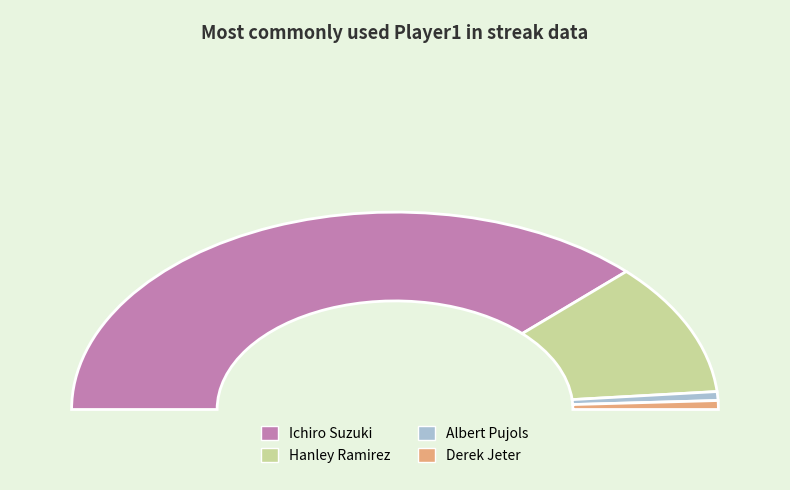

To the nearest percent, what is the combined percentage of Albert Pujols and Ichiro Suzuki?

77%